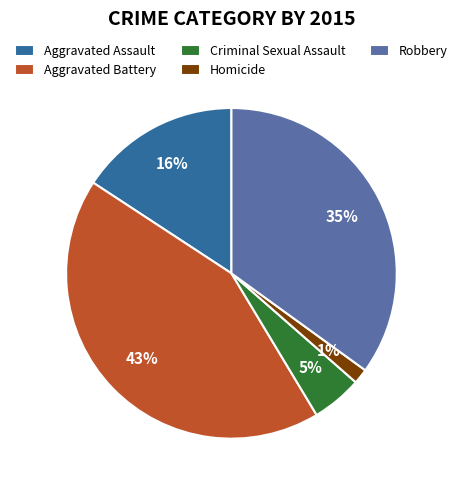

Does Homicide represent more than half of the total?

No